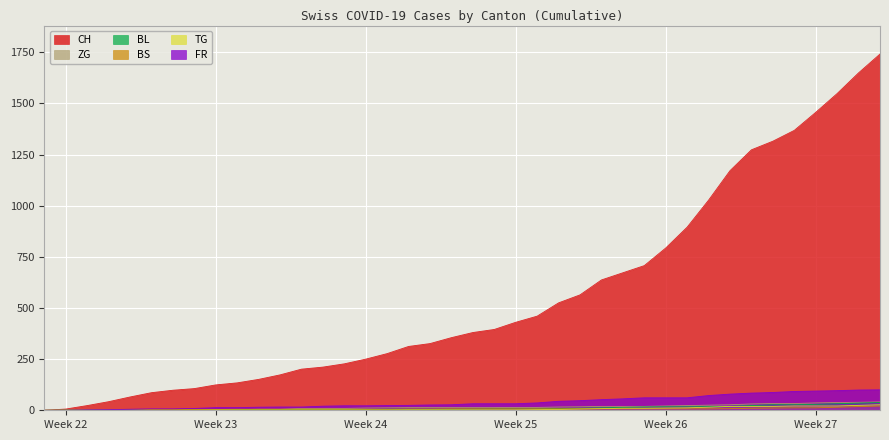

What is the sum of all BS values?

268